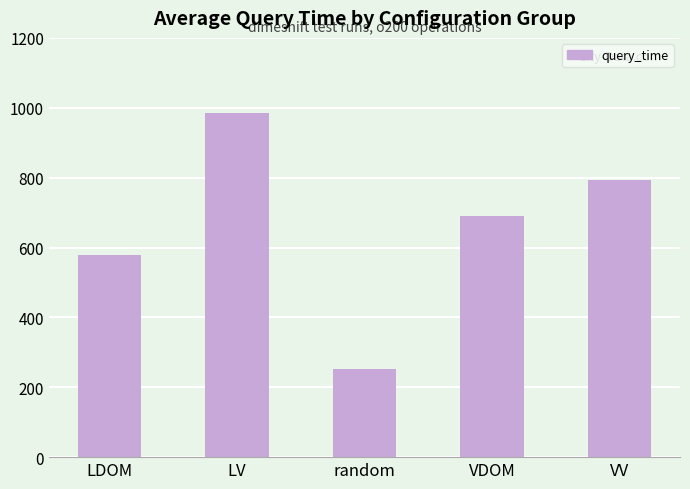

Approximately how many times larger is the value at VV compared to LDOM?

1.4